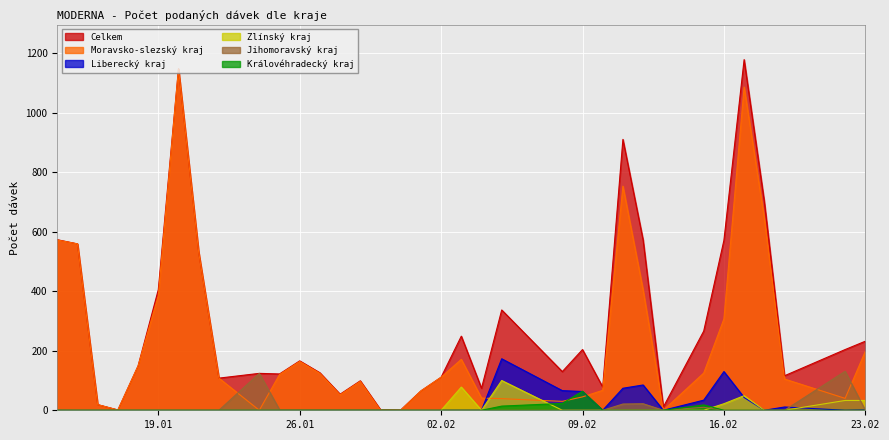

Which has a higher value, 10.02.2021 or 22.01.2021?

22.01.2021